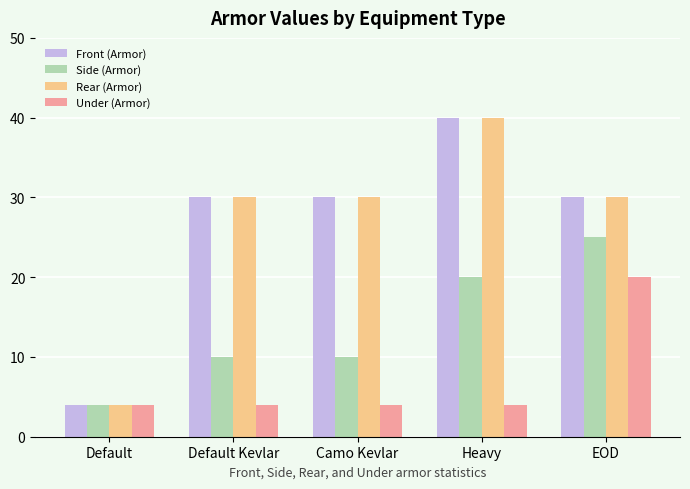

Reading left to right, list all the values displayed in this chart.

Front (Armor): Default=4	Default Kevlar=30	Camo Kevlar=30	Heavy=40	EOD=30
Side (Armor): Default=4	Default Kevlar=10	Camo Kevlar=10	Heavy=20	EOD=25
Rear (Armor): Default=4	Default Kevlar=30	Camo Kevlar=30	Heavy=40	EOD=30
Under (Armor): Default=4	Default Kevlar=4	Camo Kevlar=4	Heavy=4	EOD=20